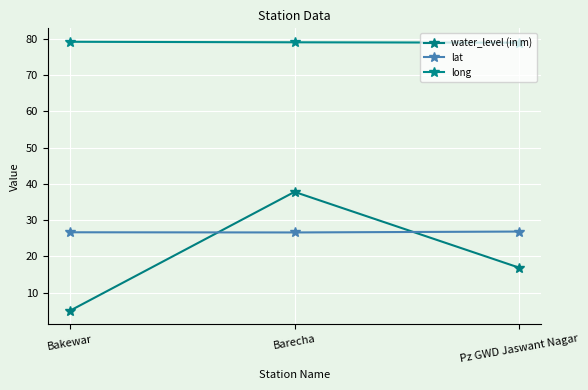

How many lines are shown in the chart?

3